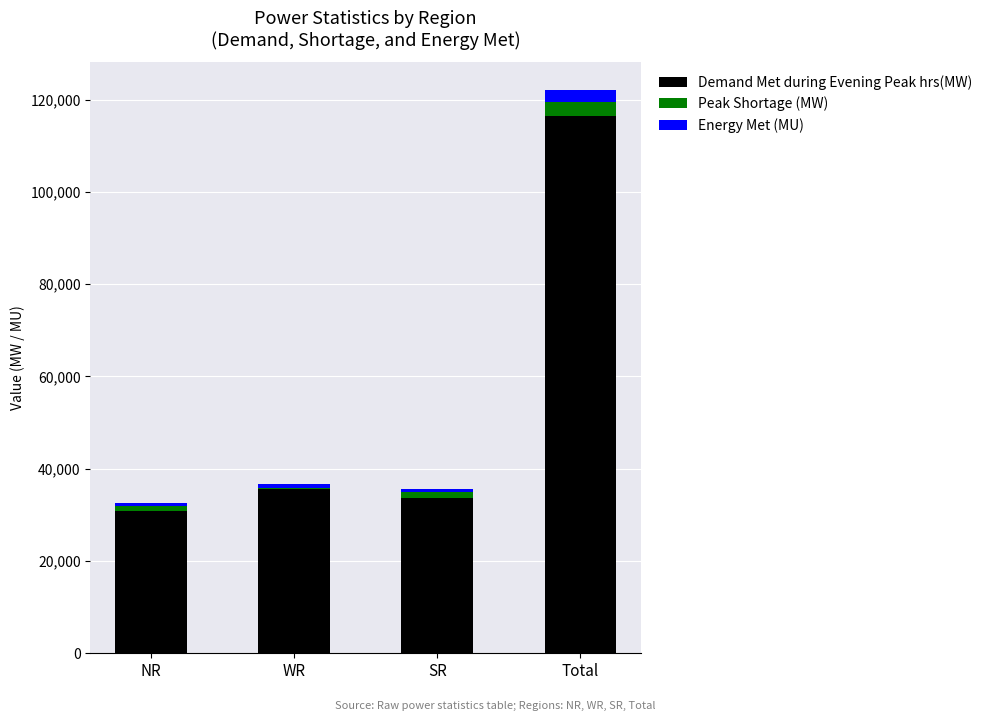

At which label does Demand Met during Evening Peak hrs(MW) reach its peak?

Total